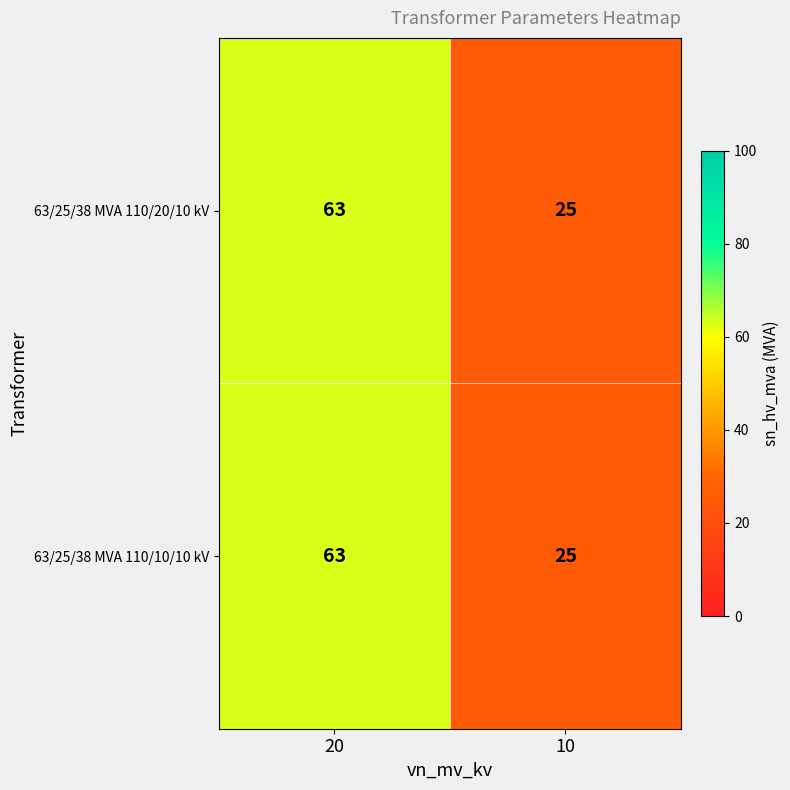

Reading right to left, what are all the values shown in this chart?

63/25/38 MVA 110/20/10 kV: 10=25	20=63
63/25/38 MVA 110/10/10 kV: 10=25	20=63